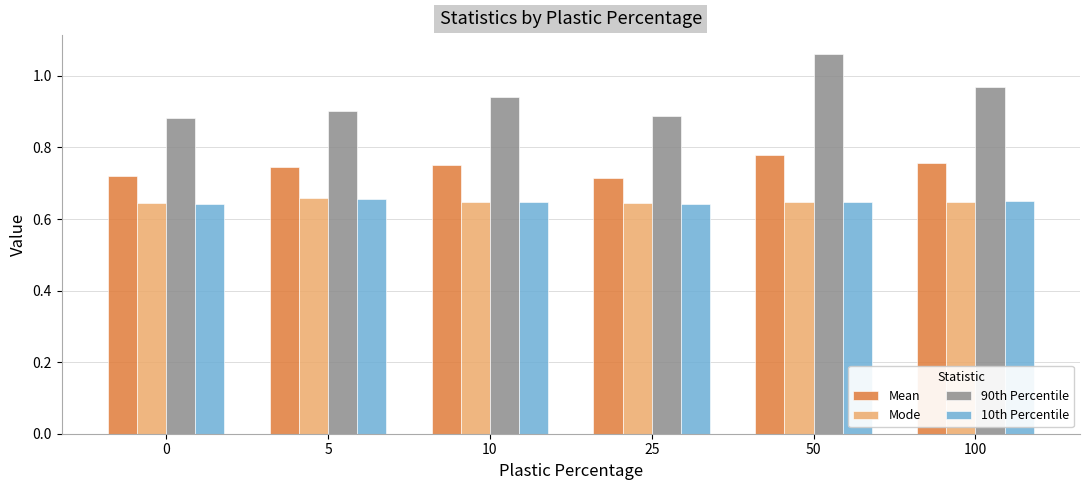

What is the sum of the 10th Percentile values at 10 and 50?

1.3